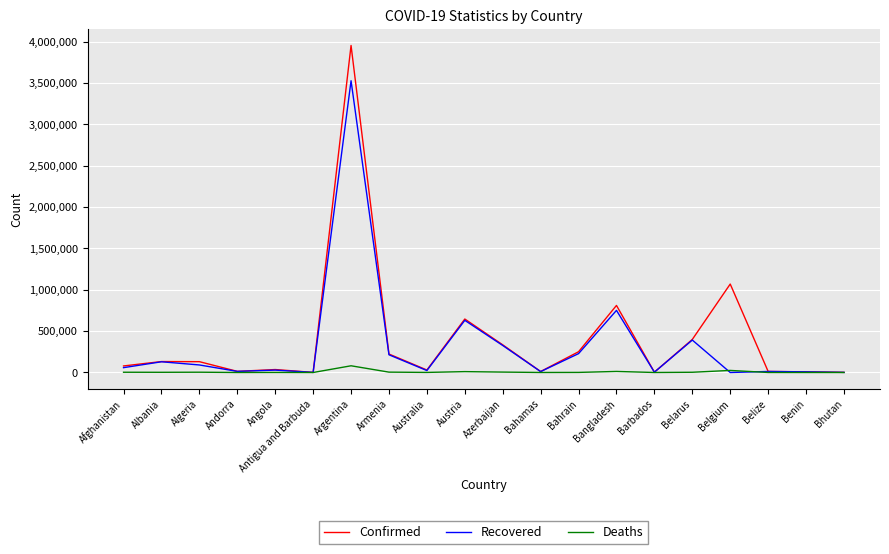

At which category is the sum across all series the highest?

Argentina